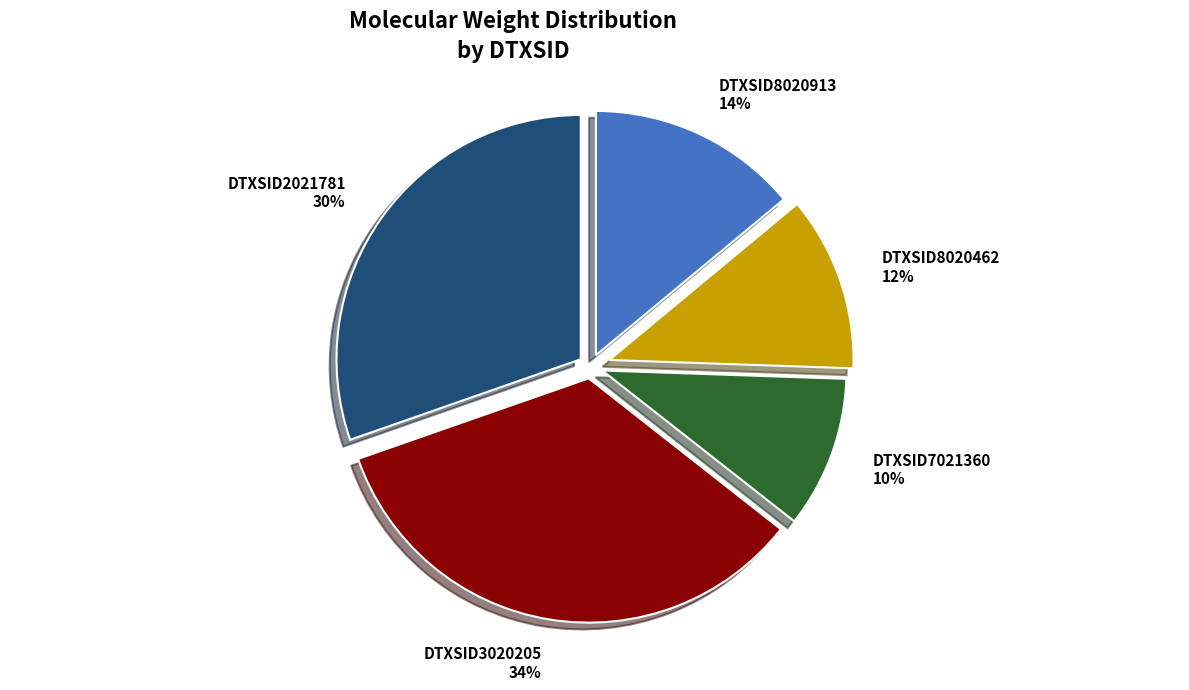

Which has a higher value, DTXSID2021781 30% or DTXSID8020913 14%?

DTXSID2021781 30%